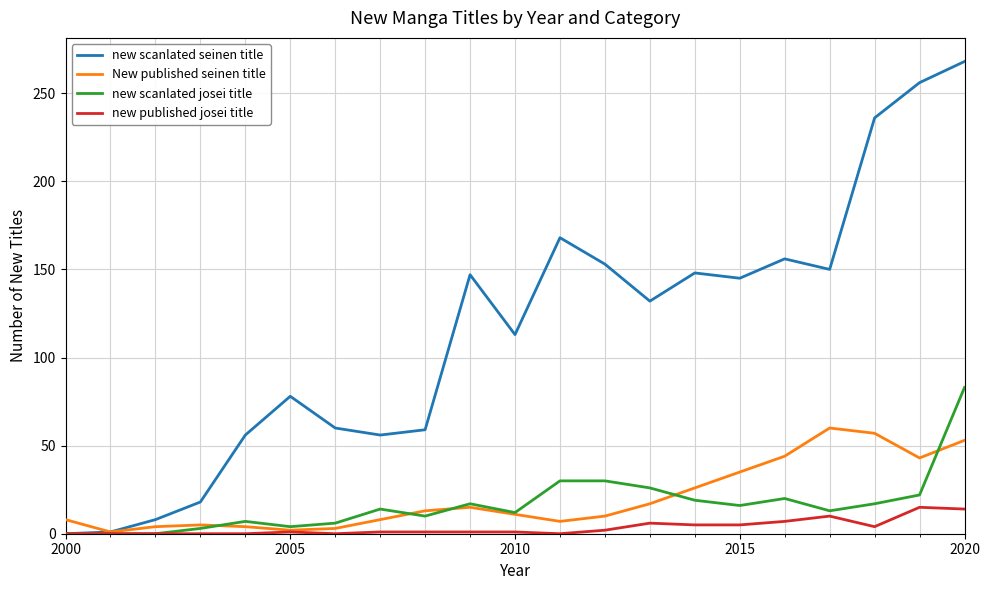

Which series has the widest spread of values?

new scanlated seinen title